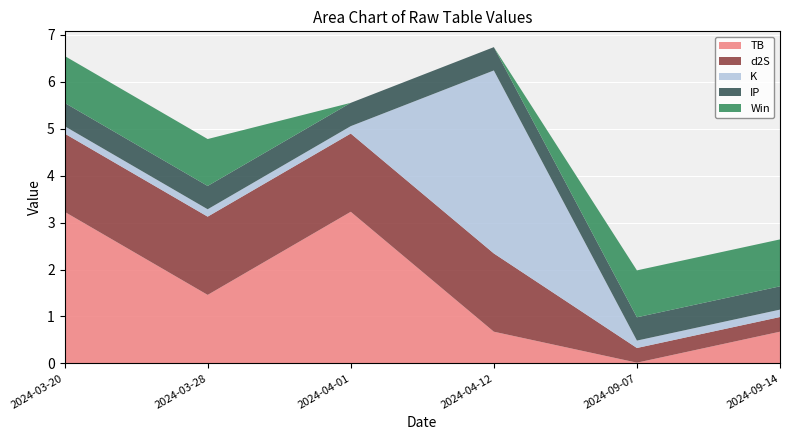

Reading right to left, extract all data points from this chart.

TB: 0.7	0.0	0.7	3.2	1.5	3.2
d2S: 0.3	0.3	1.7	1.7	1.7	1.7
K: 0.2	0.2	3.9	0.2	0.2	0.2
IP: 0.5	0.5	0.5	0.5	0.5	0.5
Win: 1.0	1.0	0.0	0.0	1.0	1.0